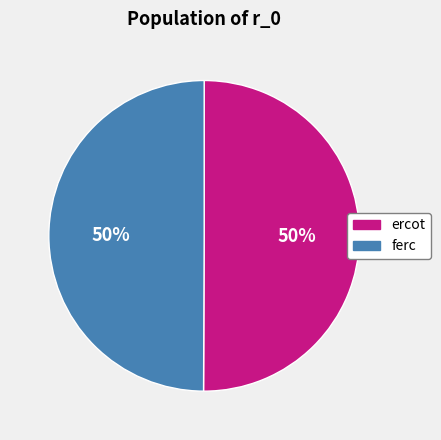

How many slices are in this pie chart?

2